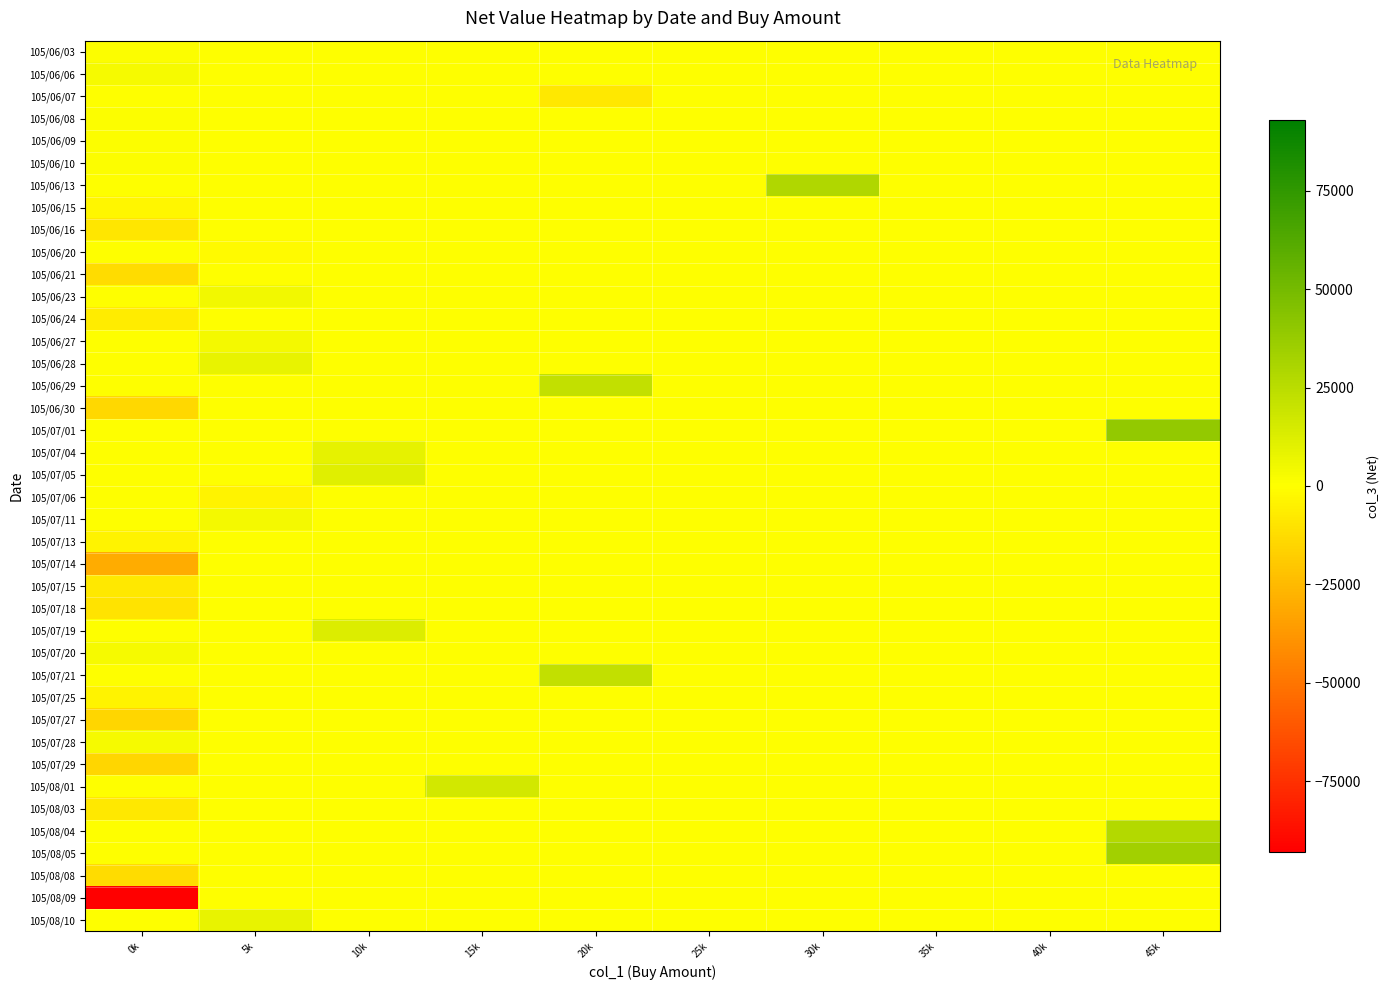

Which has a higher value, 5k or 10k?

5k